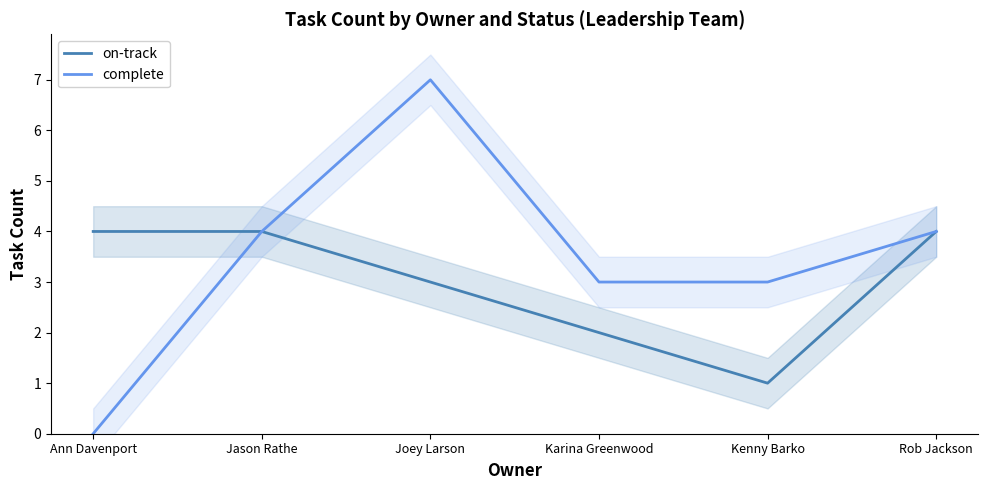

Which category has the lowest value in the on-track series?

Kenny Barko